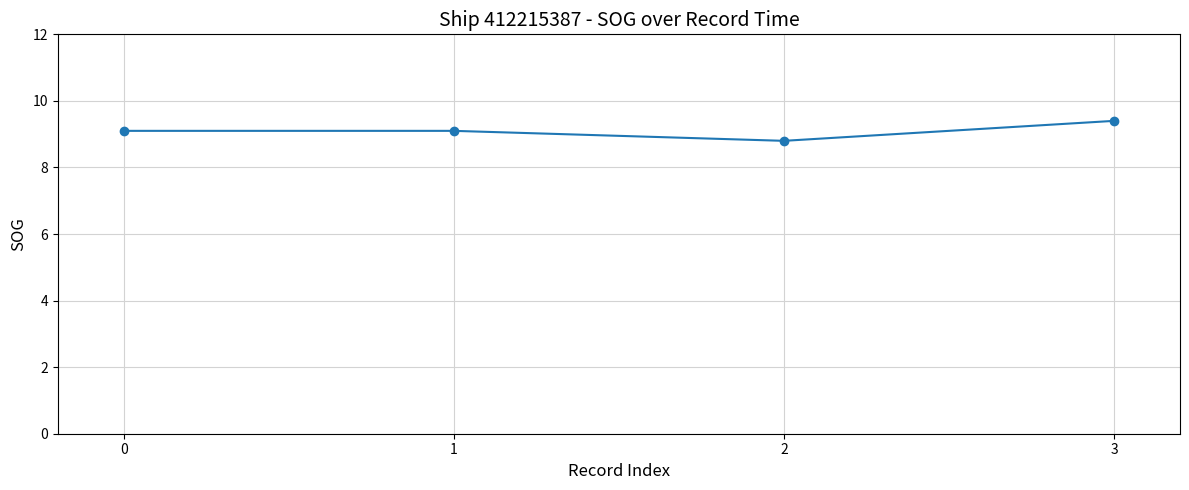

What is the sum of the values at 0 and 1?

18.2